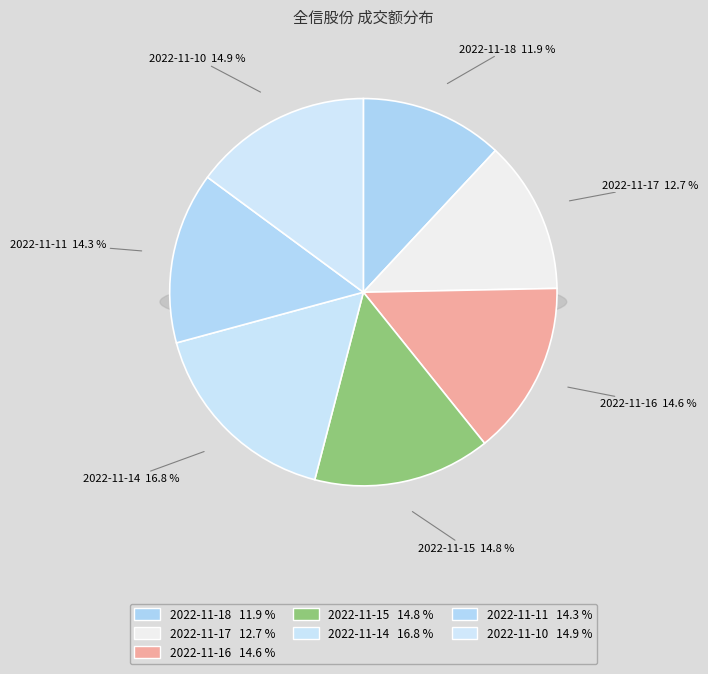

Rank the categories by value from highest to lowest.

2022-11-14, 2022-11-10, 2022-11-15, 2022-11-16, 2022-11-11, 2022-11-17, 2022-11-18